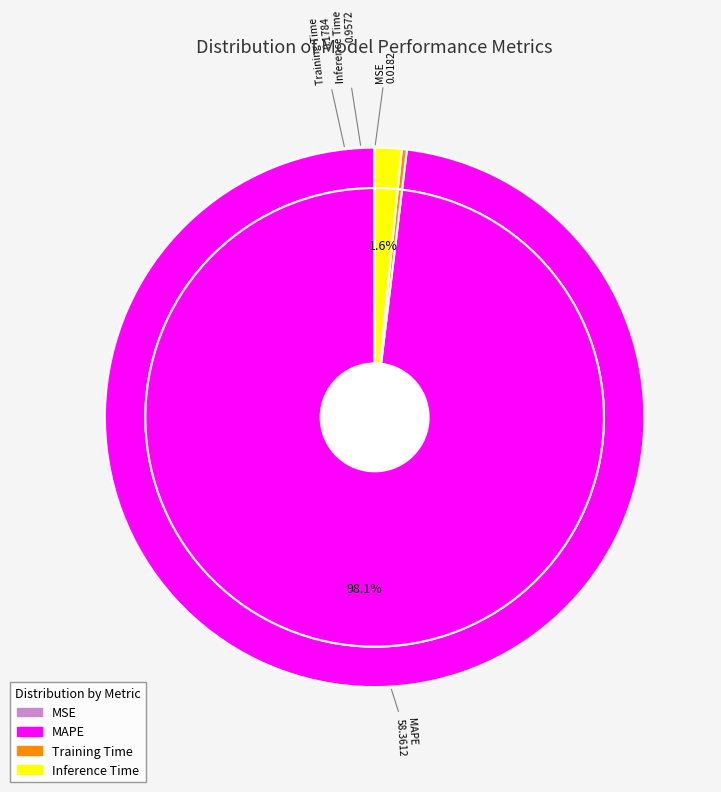

What portion of the pie excludes MAPE?

1.9%